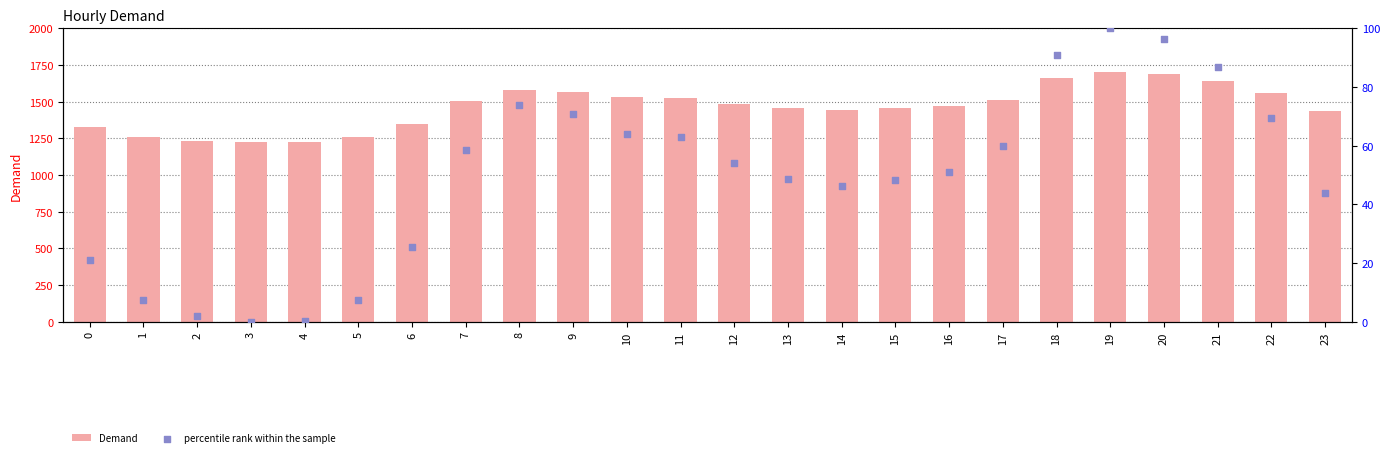

What are all the series names shown in the legend?

Demand, percentile rank within the sample